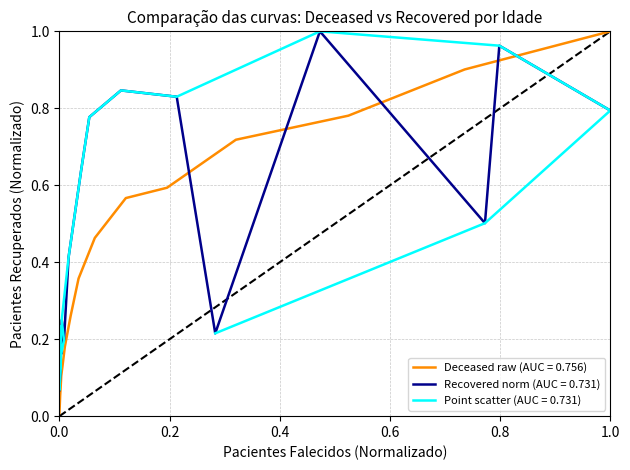

Which category has the highest value in the Deceased raw (AUC = 0.756) series?

1.0